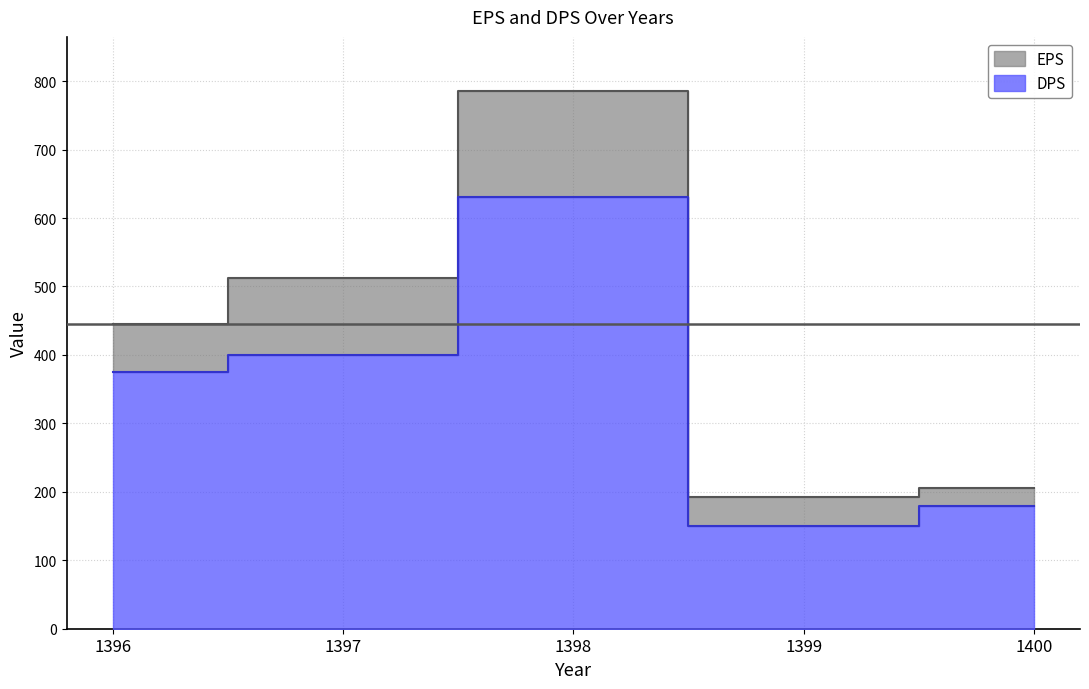

How many data points in EPS are less than 445?

2